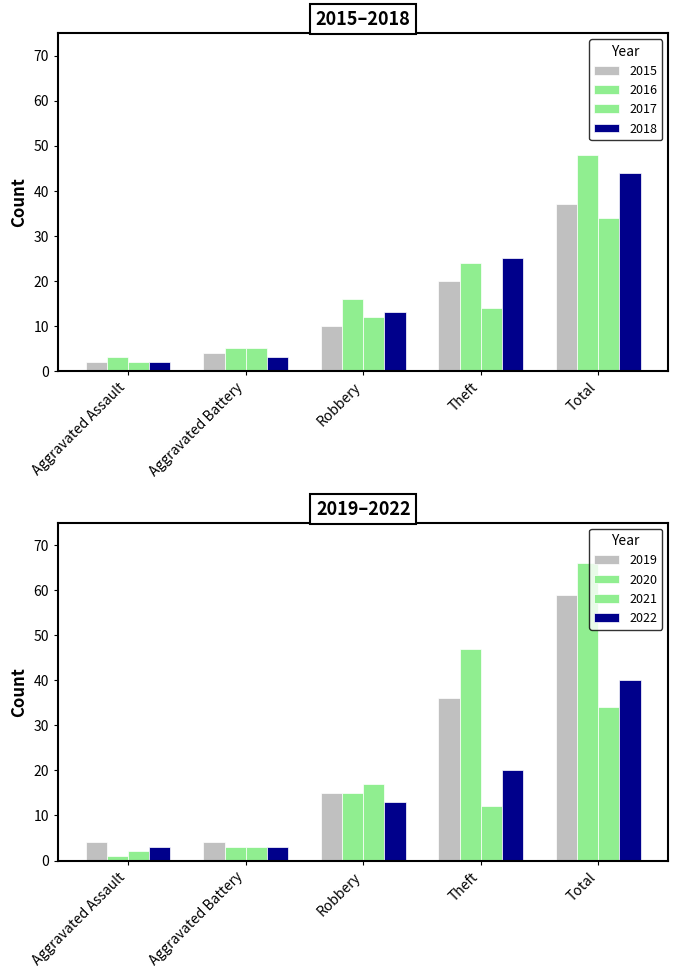

Which series has the largest total across all categories?

2020